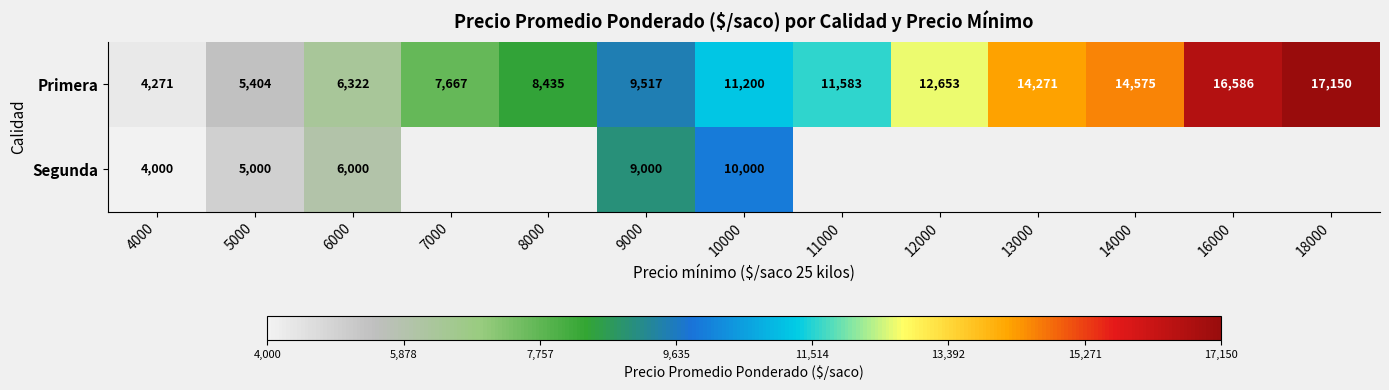

What is the highest value of the Primera series?

17150